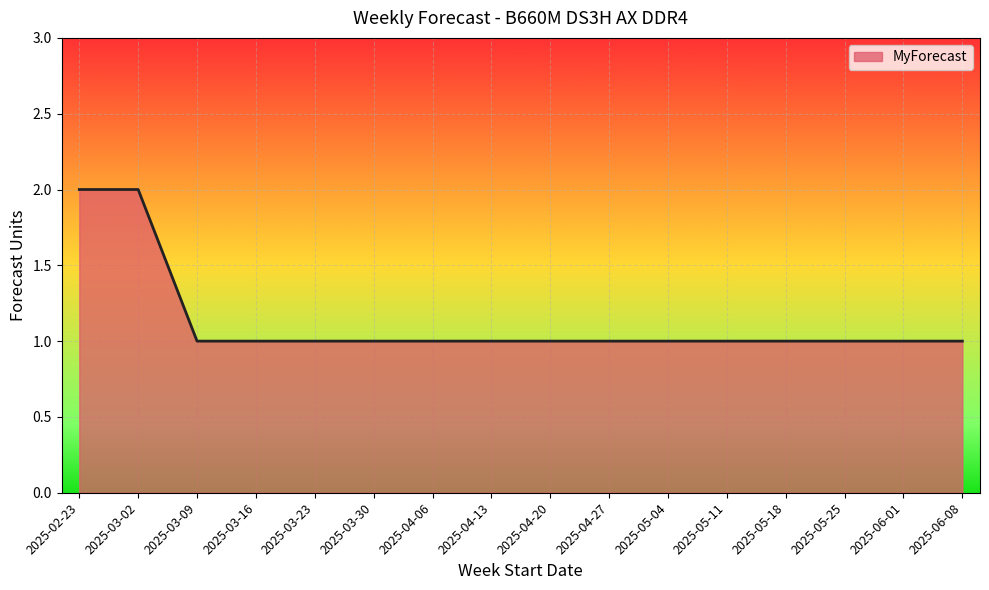

What position from the left is 2025-06-08?

16